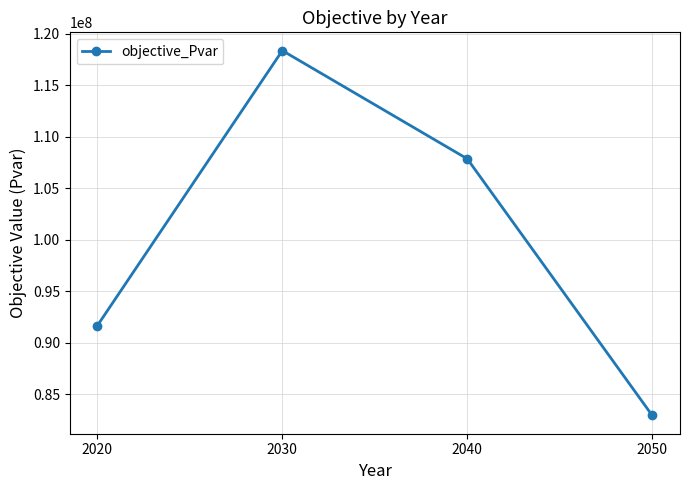

What is the value of the 2nd point from the left?

118370484.3